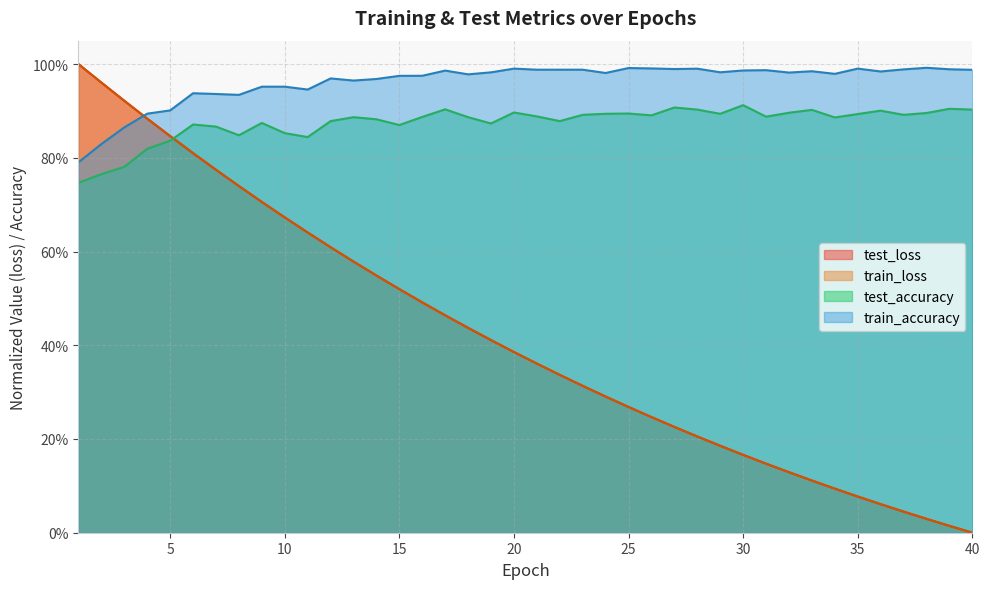

What is the spread (max minus min) of values at 10?

0.3